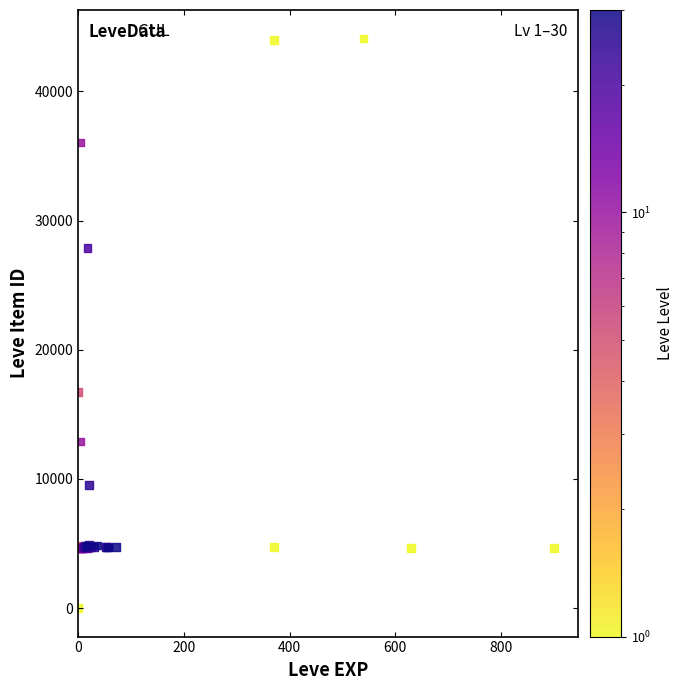

What Y value in the scatter plot is closest to 22050?

16734